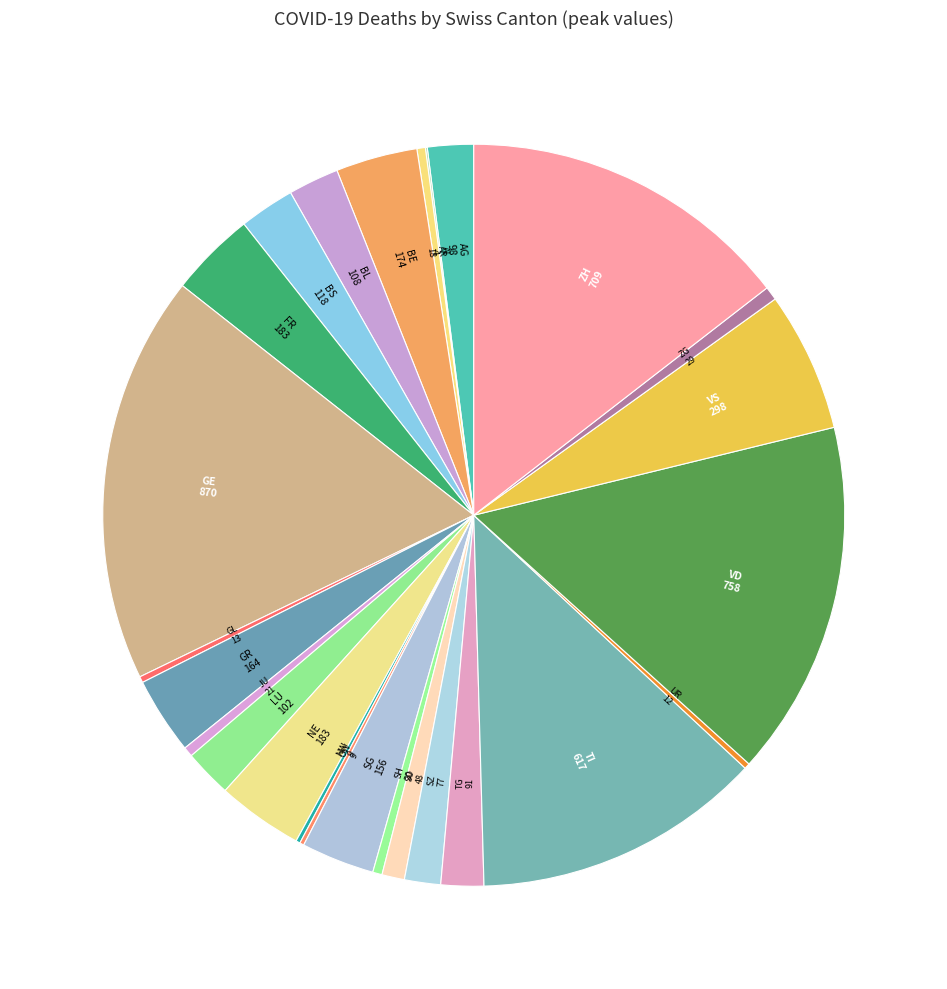

How many segments does this pie chart have?

26